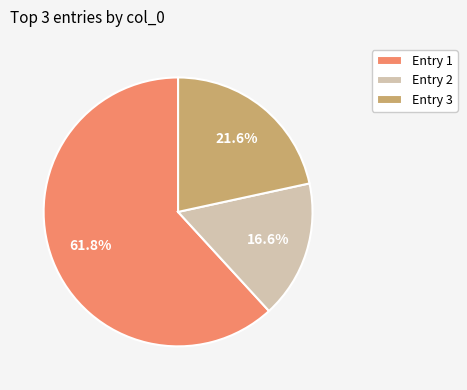

Rank the categories by value from highest to lowest.

Entry 1, Entry 3, Entry 2